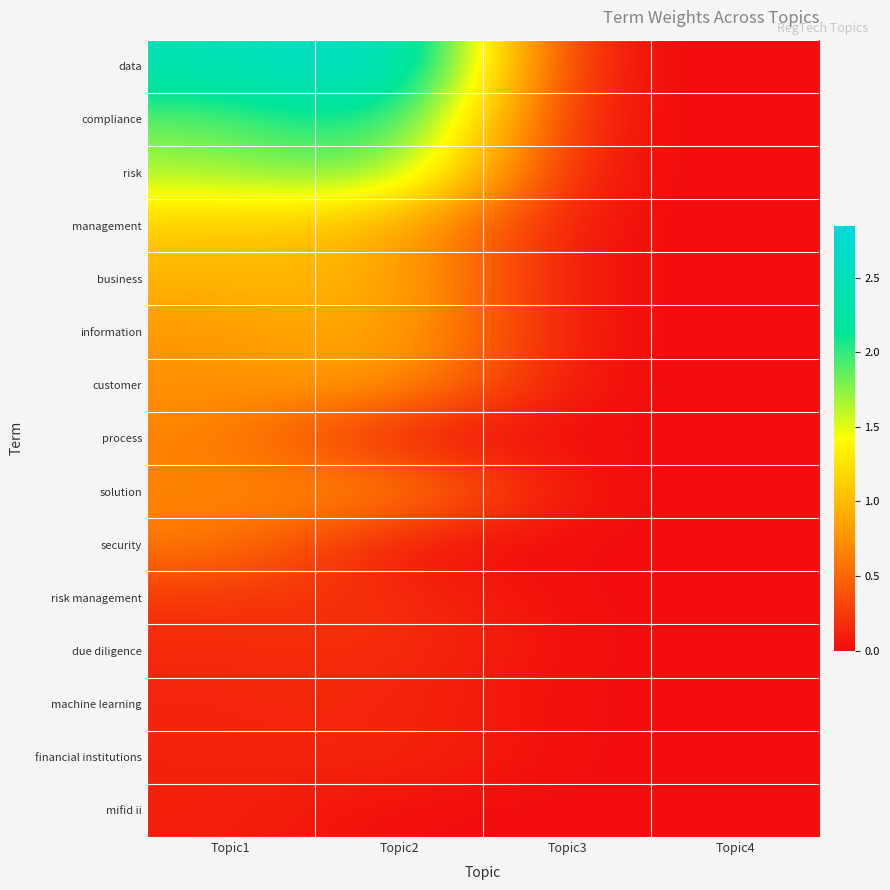

What is the maximum value shown in the chart?

2.8